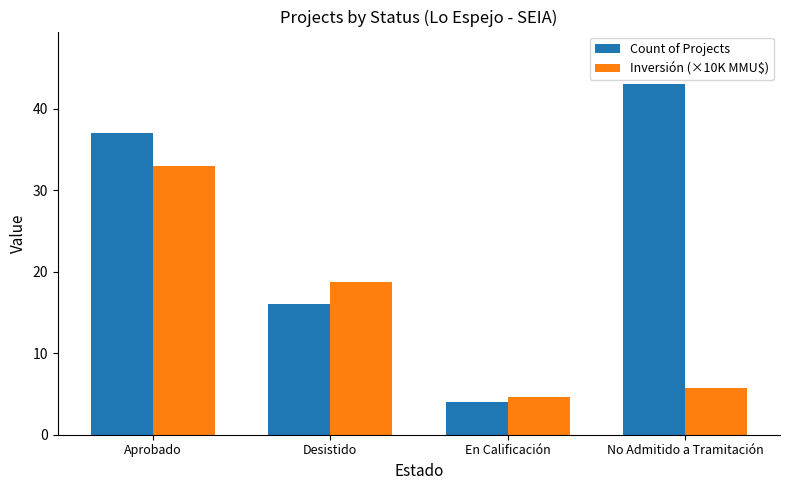

What value does the Count of Projects series have at Desistido?

16.0